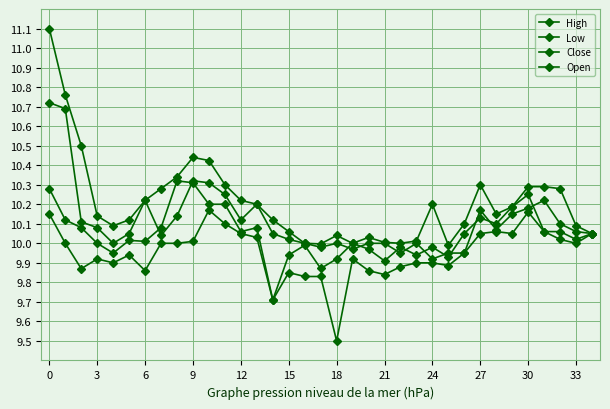

Count the number of categories in the chart.

35